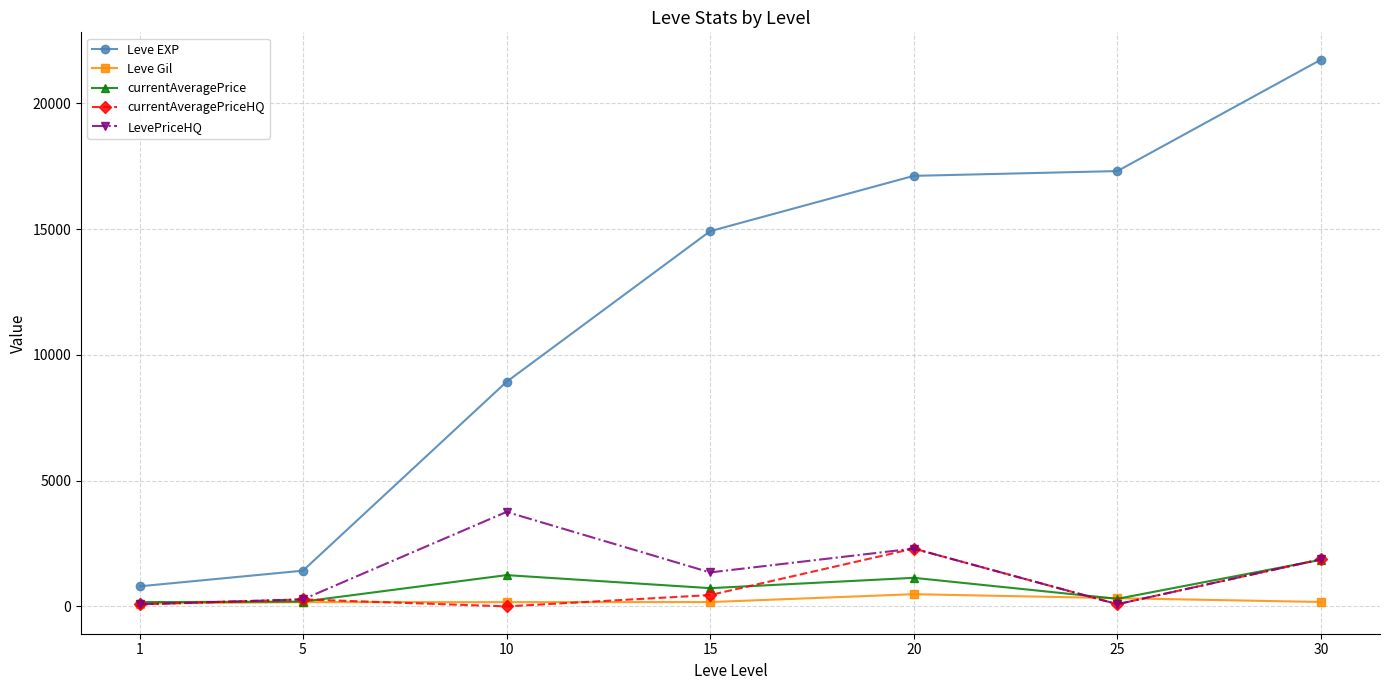

What is the difference between the Leve Gil values at 30 and 1?

62.0